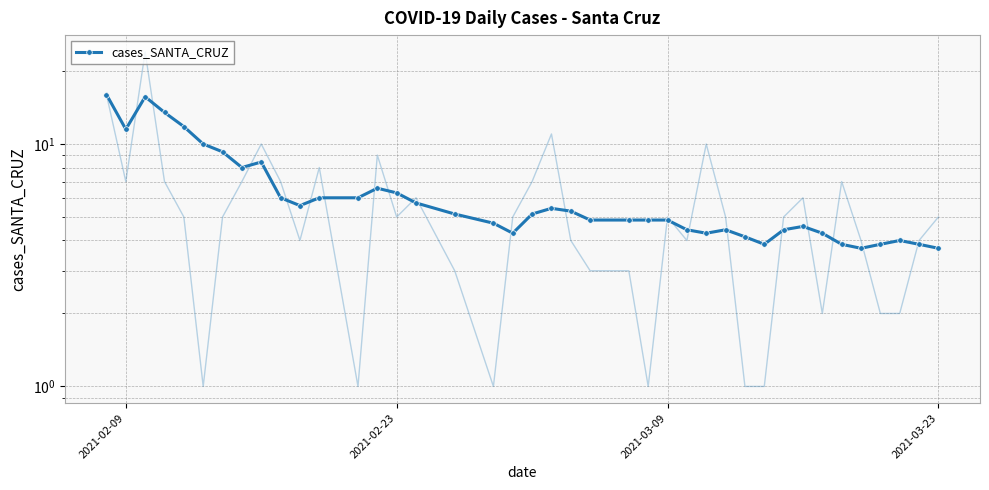

Is this an area chart (filled region under the line)?

No